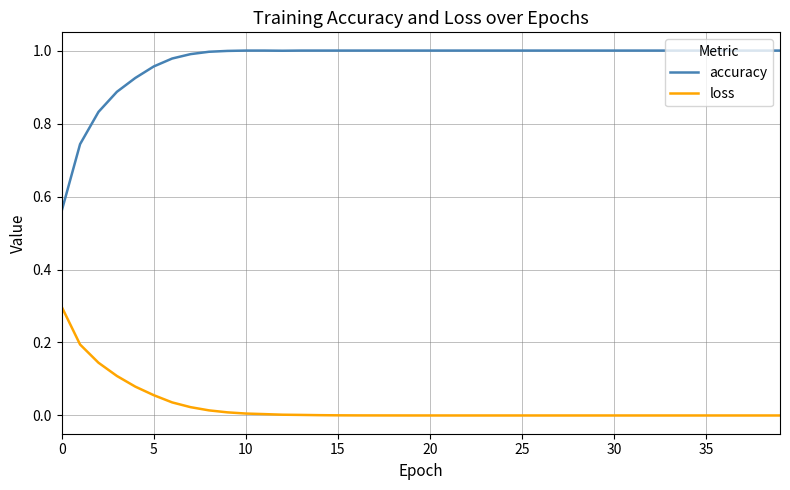

Which series has the largest range (max minus min)?

accuracy